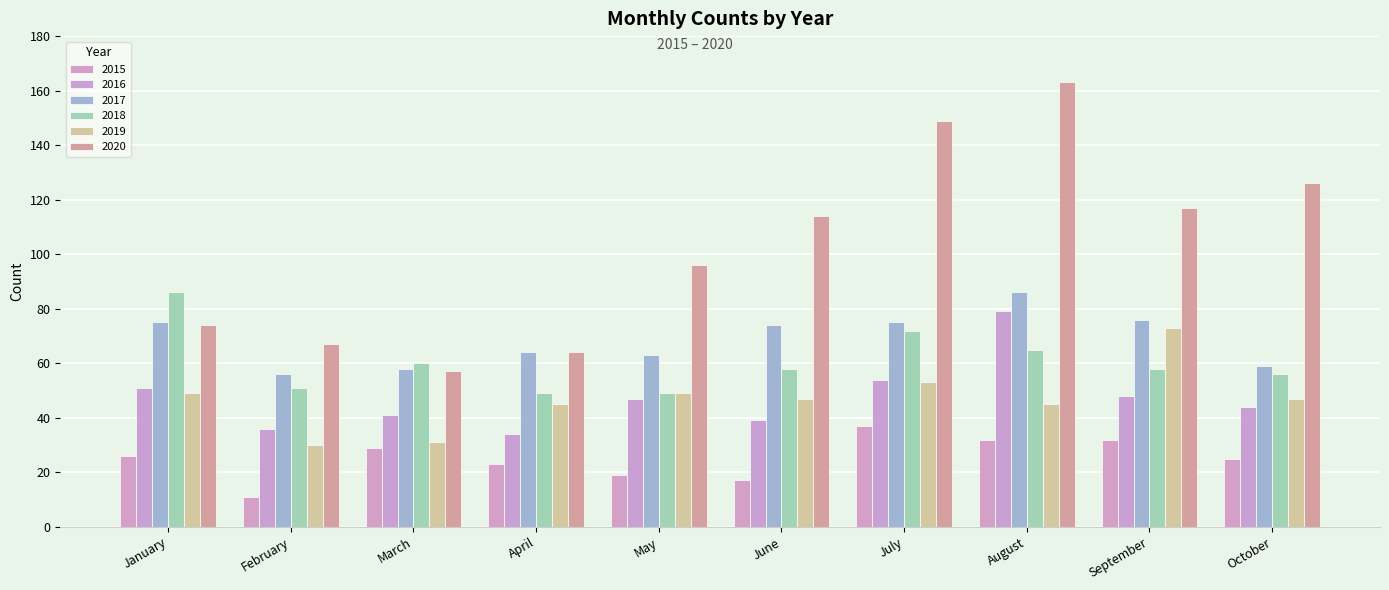

What value does the 2020 series have at October?

126